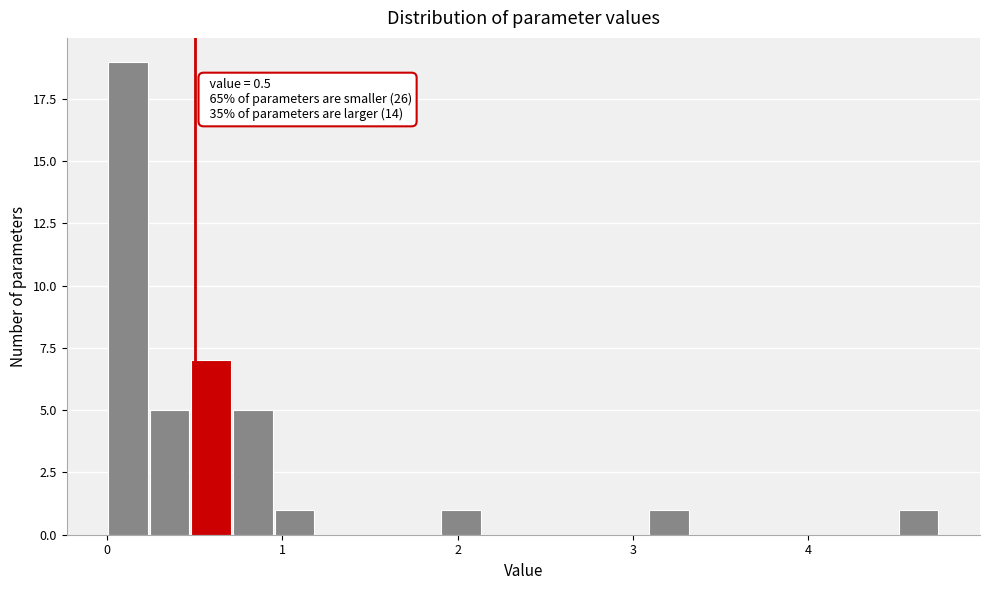

Read against the x-axis, roughly where is the centre of the tallest bar?

0.1